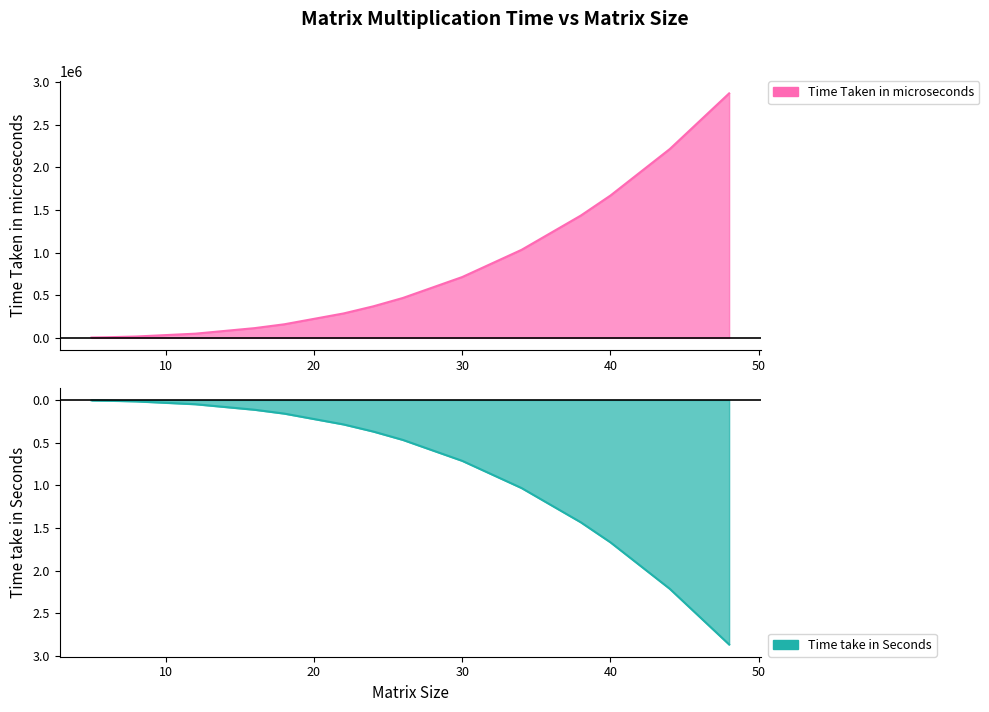

What is the total value across all series at 38?

1434293.6